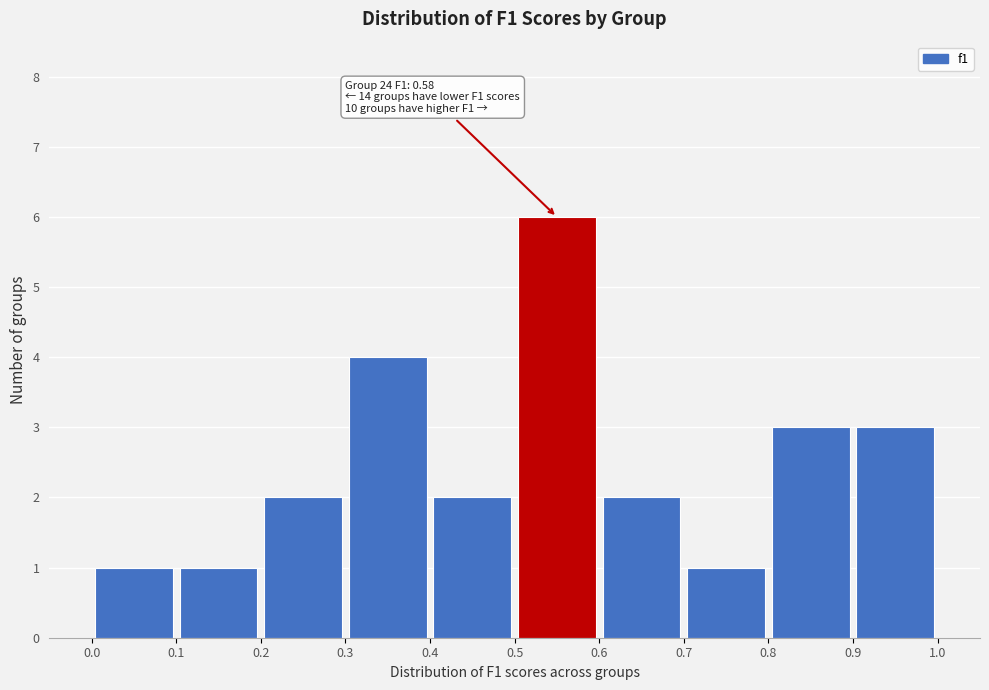

Which range on the x-axis has the tallest bar?

0.5 to 0.6